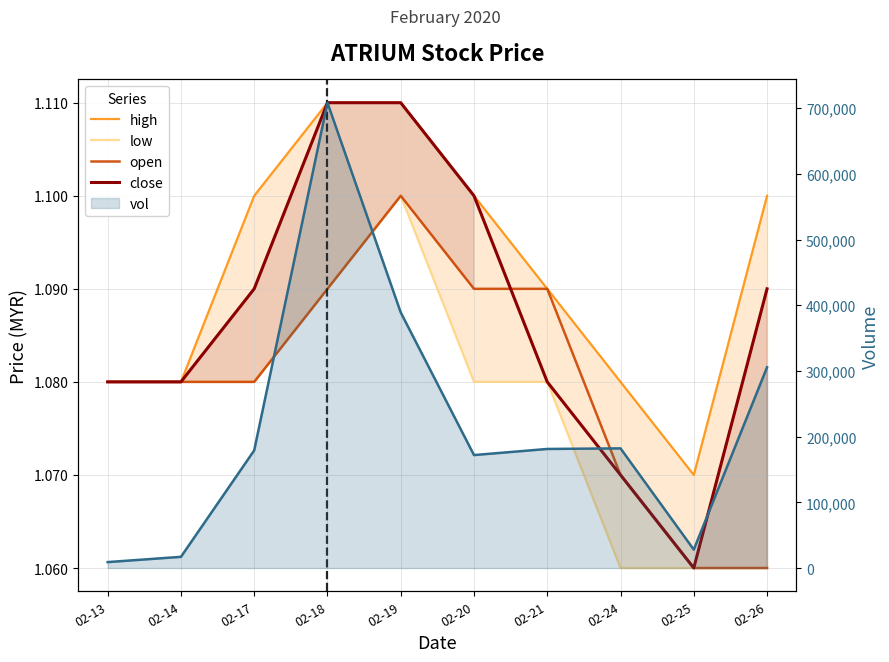

Rank the series at 02-20 from highest to lowest value.

vol, high, close, open, low